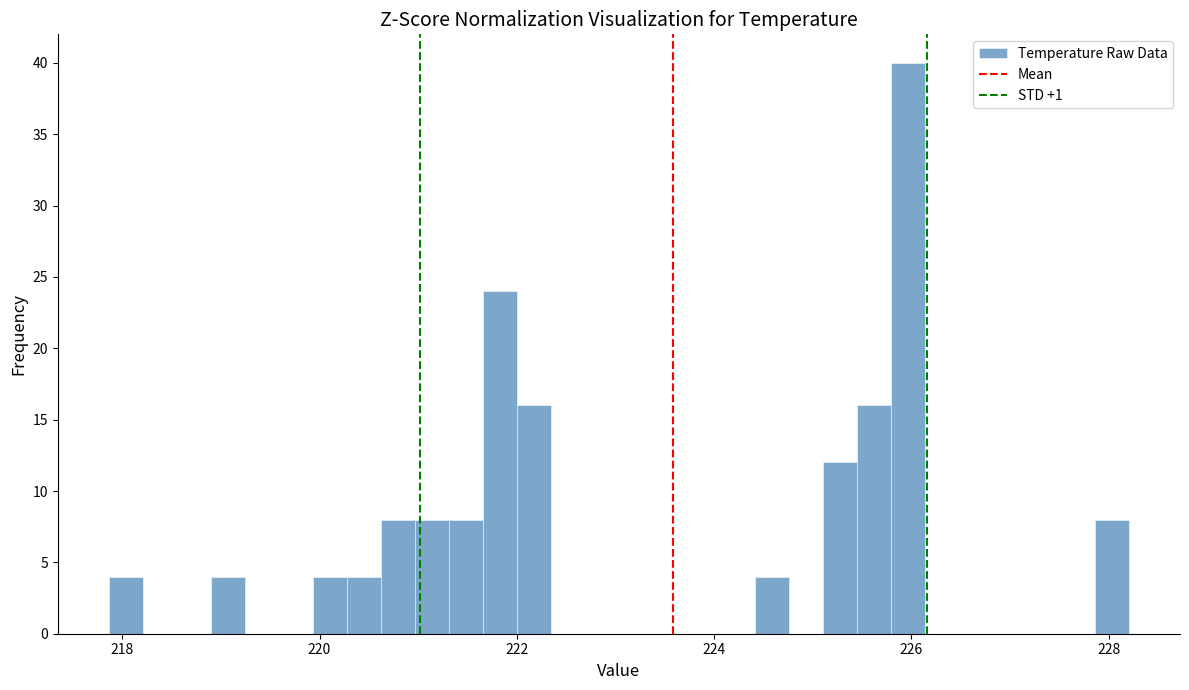

Read against the x-axis, roughly where is the centre of the tallest bar?

226.0